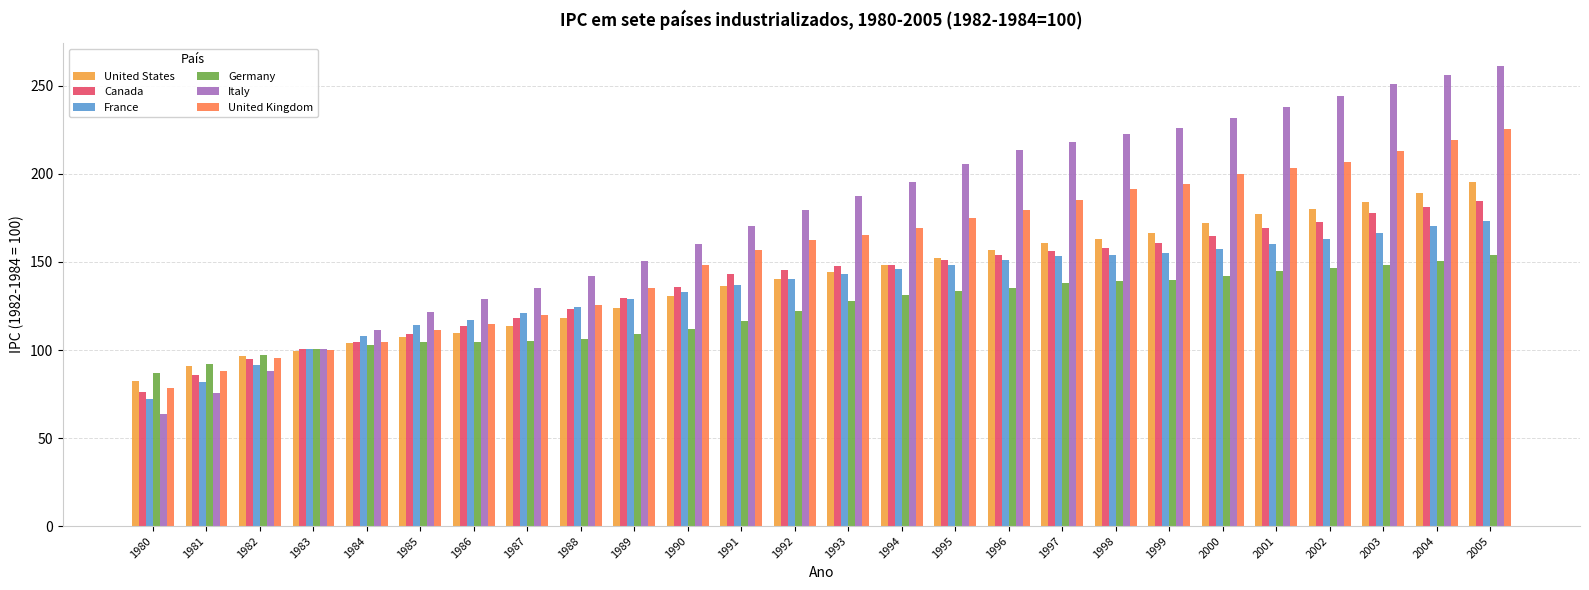

Which series has the widest spread of values?

Italy